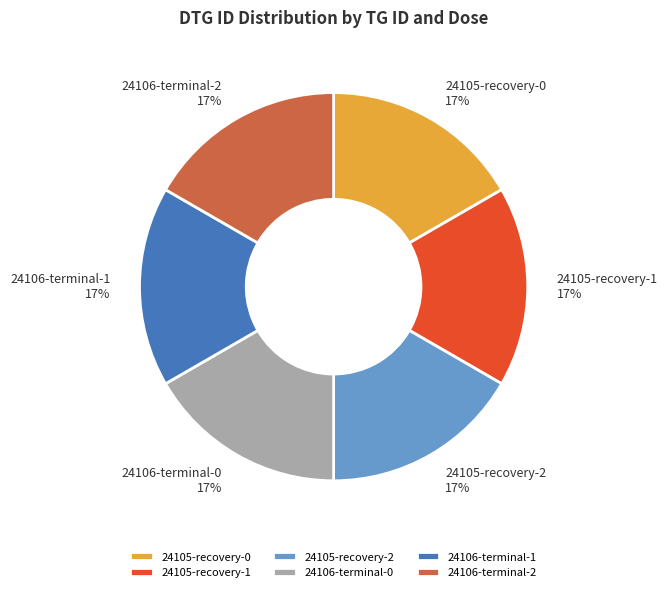

Does 24106-terminal-2 account for over 50% of the chart?

No